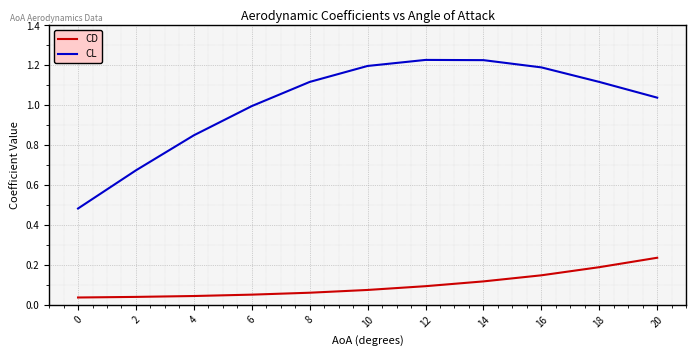

True or false: CL has more than 2 points higher than both neighbors.

False